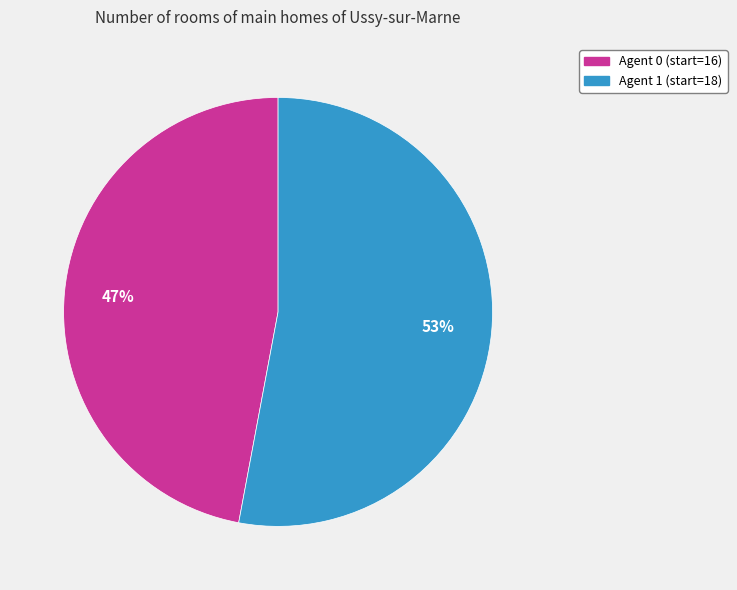

Is there a majority slice in this chart?

Yes